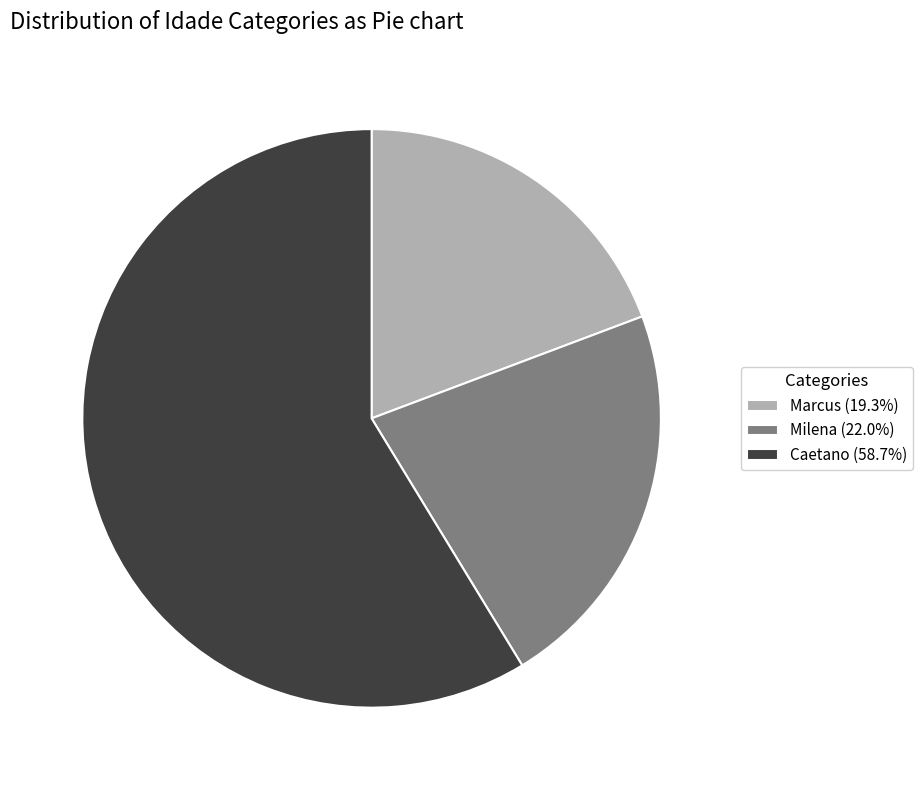

What is the largest slice in the pie chart?

Caetano